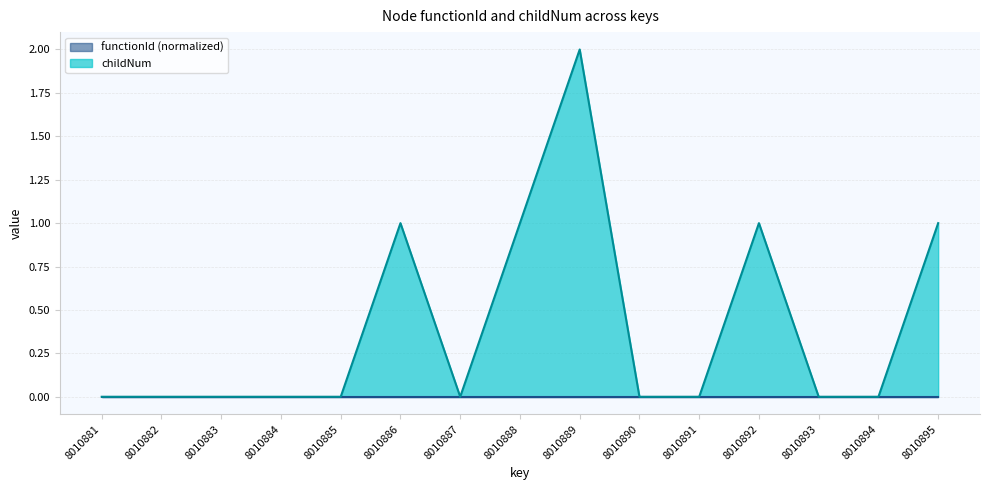

Rank the categories by value from highest to lowest.

8010889, 8010886, 8010888, 8010892, 8010895, 8010881, 8010882, 8010883, 8010884, 8010885, 8010887, 8010890, 8010891, 8010893, 8010894